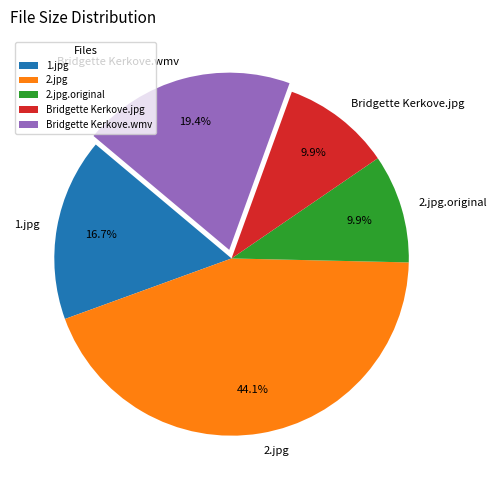

Is 1.jpg the majority of the pie?

No